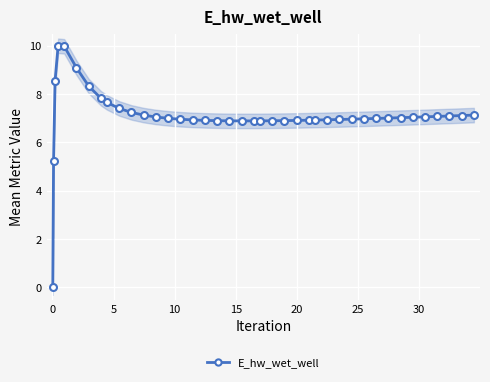

What is the value of the E_hw_wet_well point at the 34th from the left?

7.0